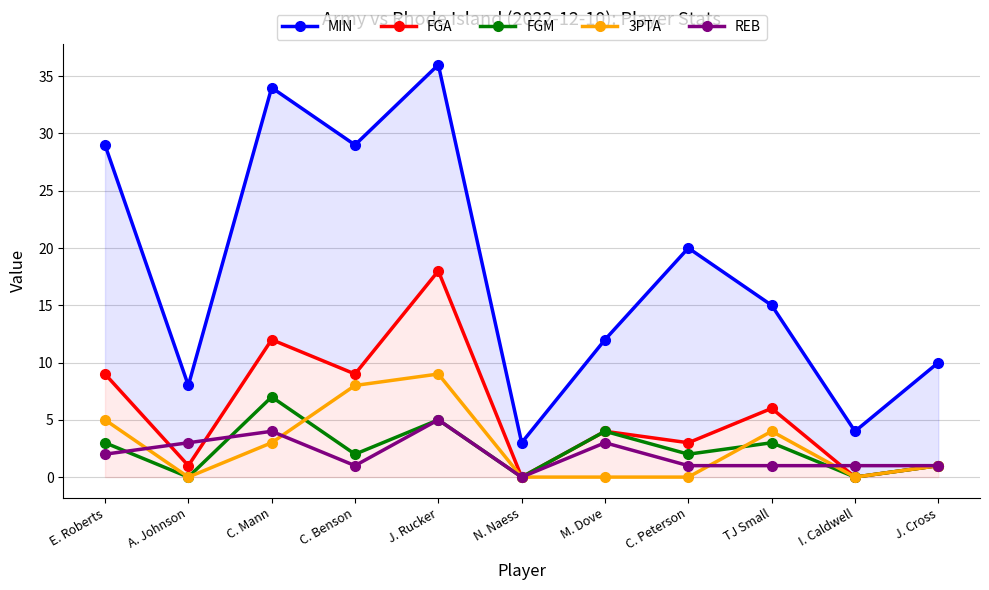

True or false: REB and MIN intersect in this chart.

False